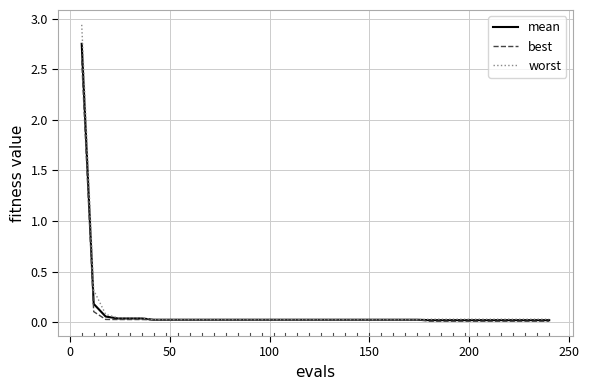

At how many categories does at least one series exceed 0?

40